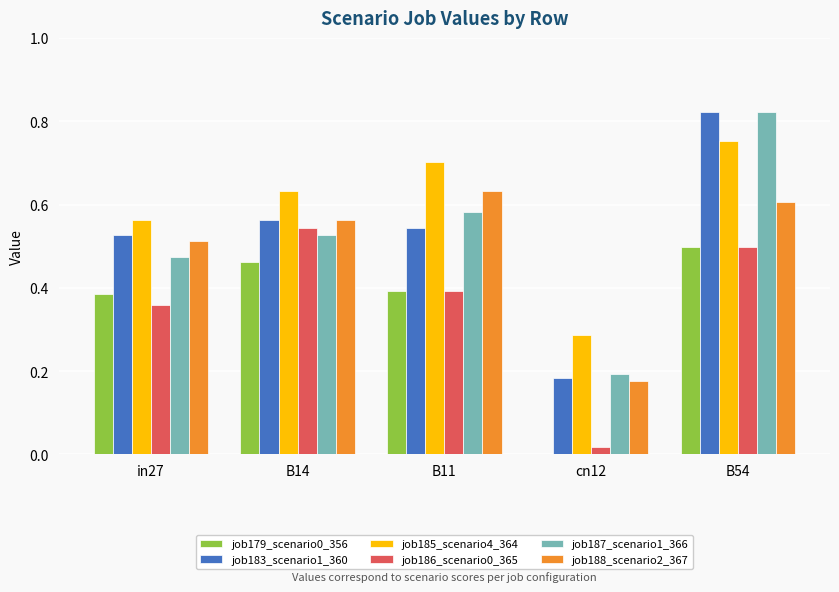

The value of job179_scenario0_356 at B14 is 0.5. True or false?

True